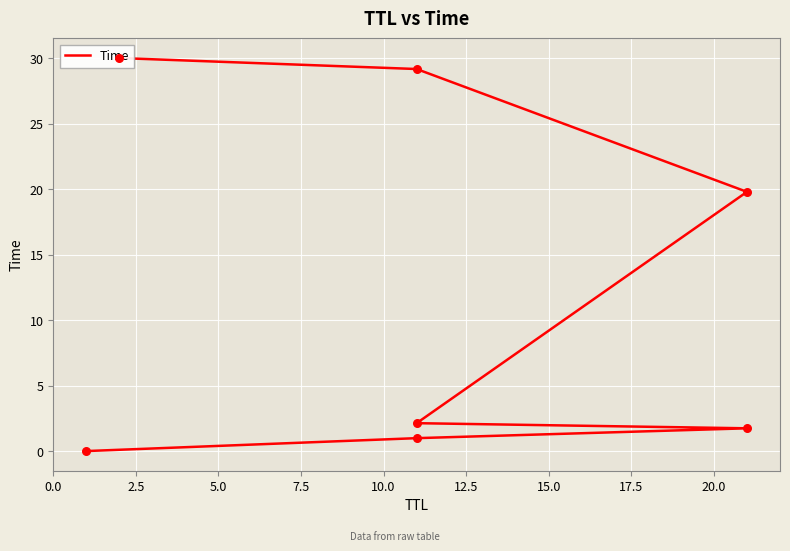

Which has a higher value, 10.0 or 5.0?

10.0